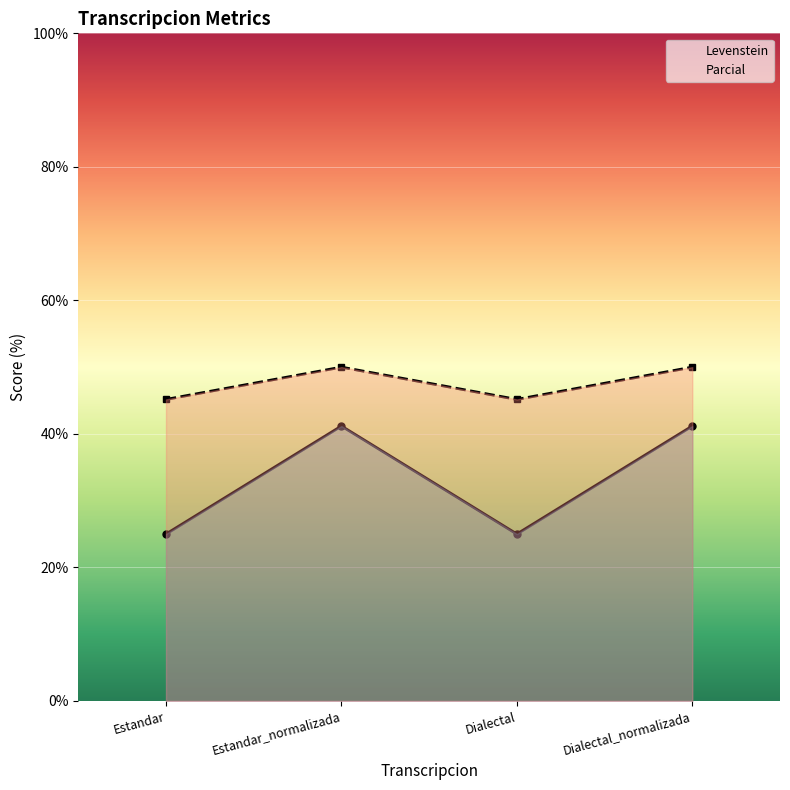

Reading left to right, extract all data points from this chart.

Levenstein: 25.0	41.2	25.0	41.2
Parcial: 45.2	50.0	45.2	50.0